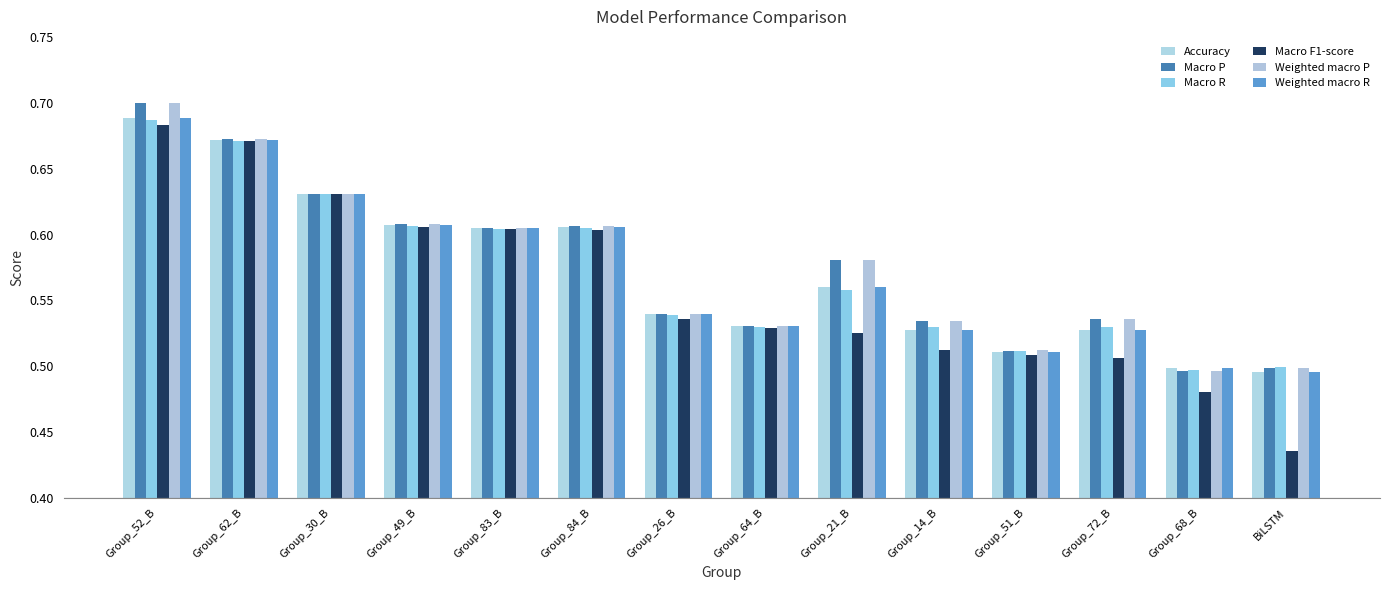

Reading left to right, transcribe all the data shown in this chart.

Accuracy: 0.7	0.7	0.6	0.6	0.6	0.6	0.5	0.5	0.6	0.5	0.5	0.5	0.5	0.5
Macro P: 0.7	0.7	0.6	0.6	0.6	0.6	0.5	0.5	0.6	0.5	0.5	0.5	0.5	0.5
Macro R: 0.7	0.7	0.6	0.6	0.6	0.6	0.5	0.5	0.6	0.5	0.5	0.5	0.5	0.5
Macro F1-score: 0.7	0.7	0.6	0.6	0.6	0.6	0.5	0.5	0.5	0.5	0.5	0.5	0.5	0.4
Weighted macro P: 0.7	0.7	0.6	0.6	0.6	0.6	0.5	0.5	0.6	0.5	0.5	0.5	0.5	0.5
Weighted macro R: 0.7	0.7	0.6	0.6	0.6	0.6	0.5	0.5	0.6	0.5	0.5	0.5	0.5	0.5